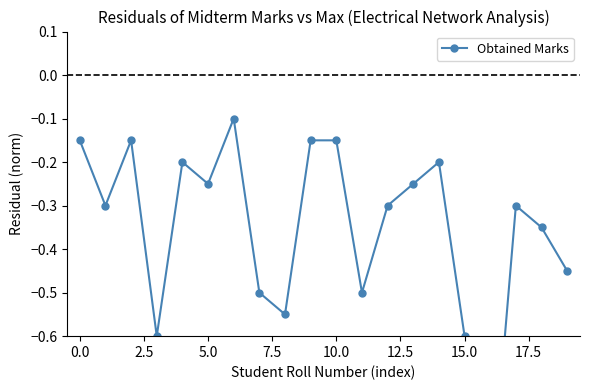

Count the number of categories in the chart.

20